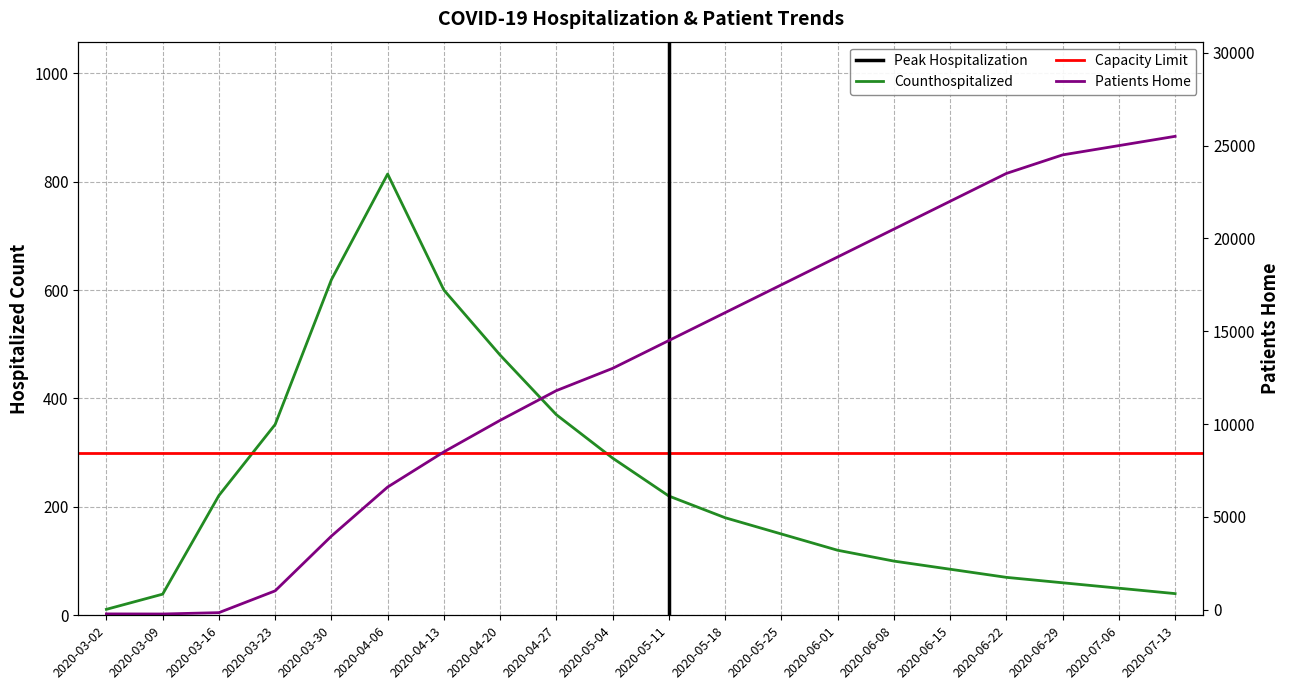

What is the maximum value for patients_home?

25500